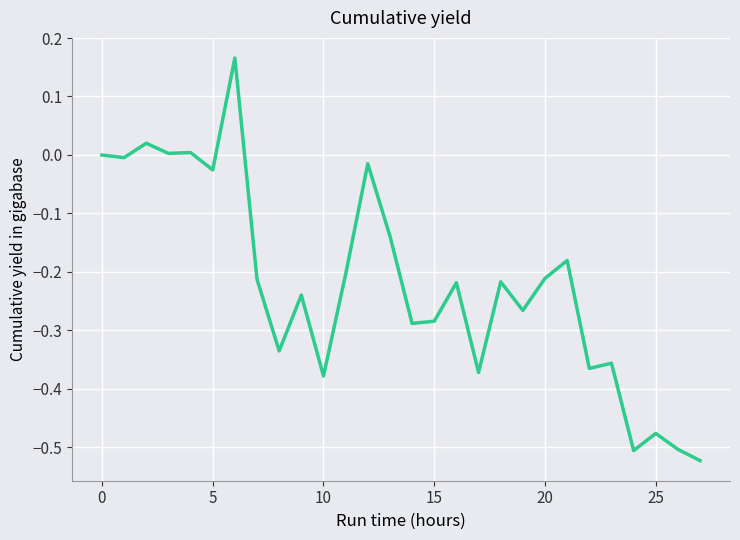

What is the difference between the maximum and minimum values?

0.7